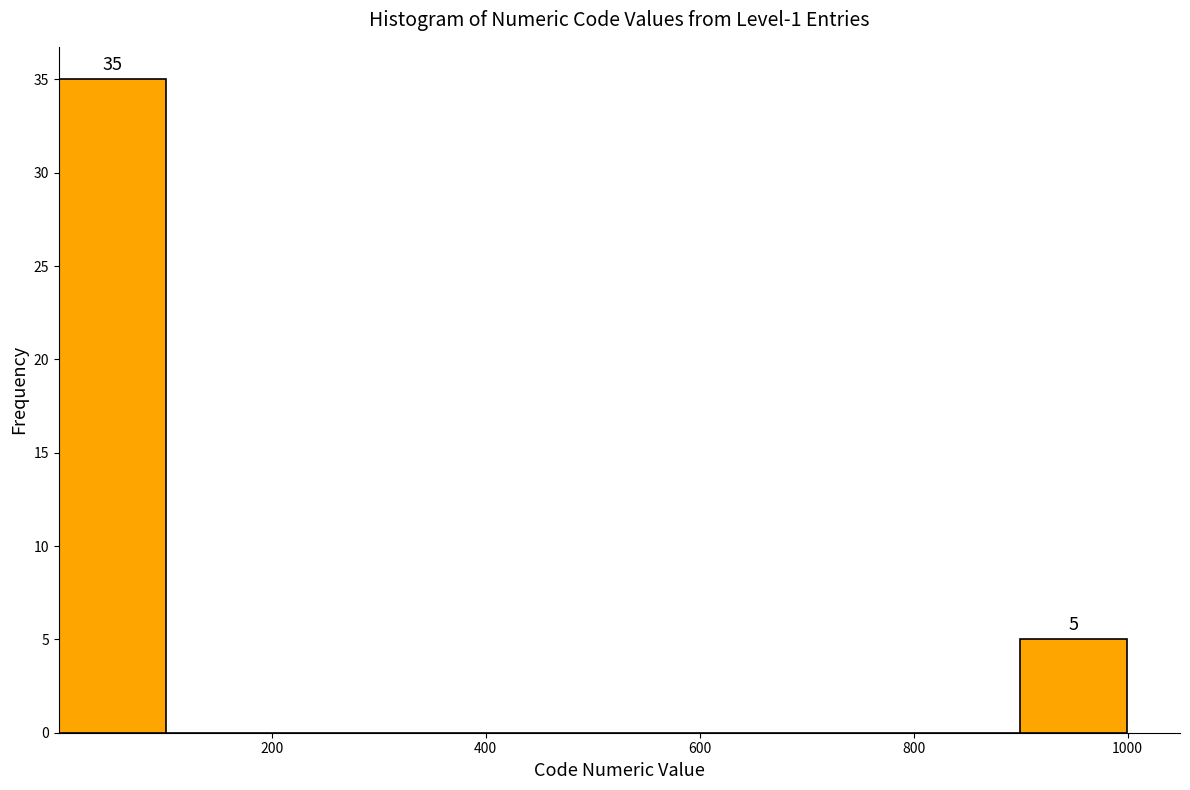

Which range on the x-axis has the tallest bar?

0 to 100